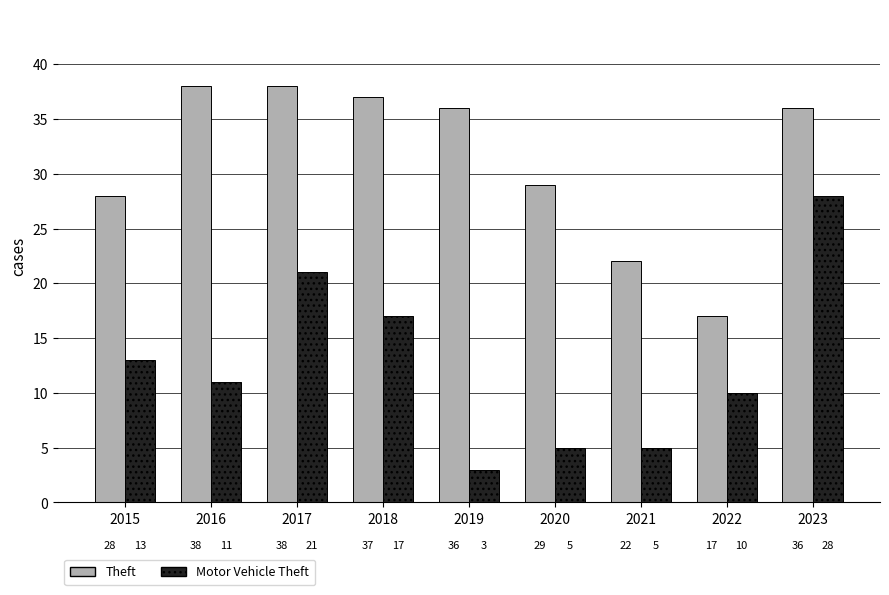

What is the average value of the Motor Vehicle Theft series?

13